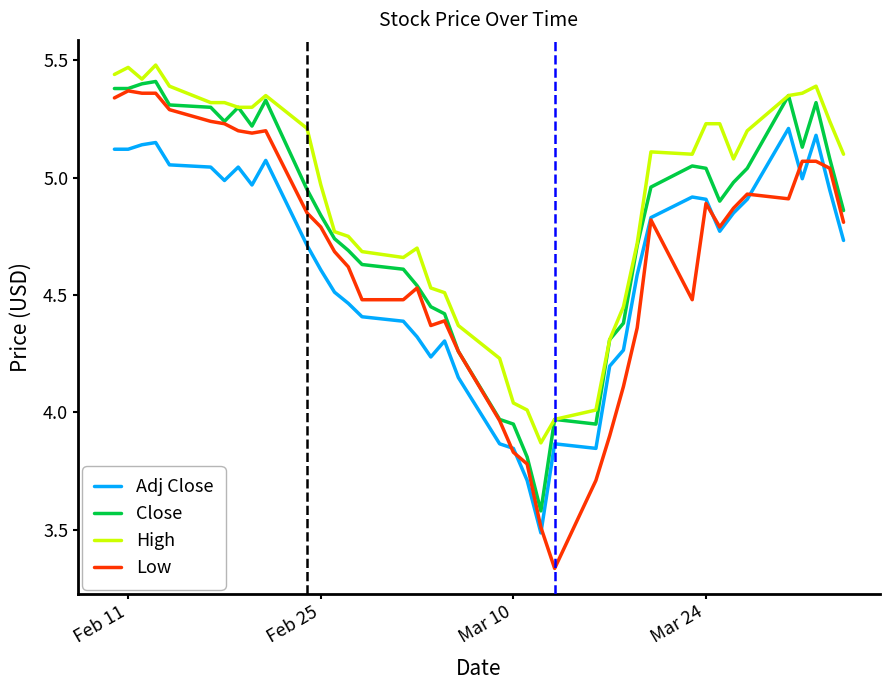

True or false: High and Low cross at least once.

False